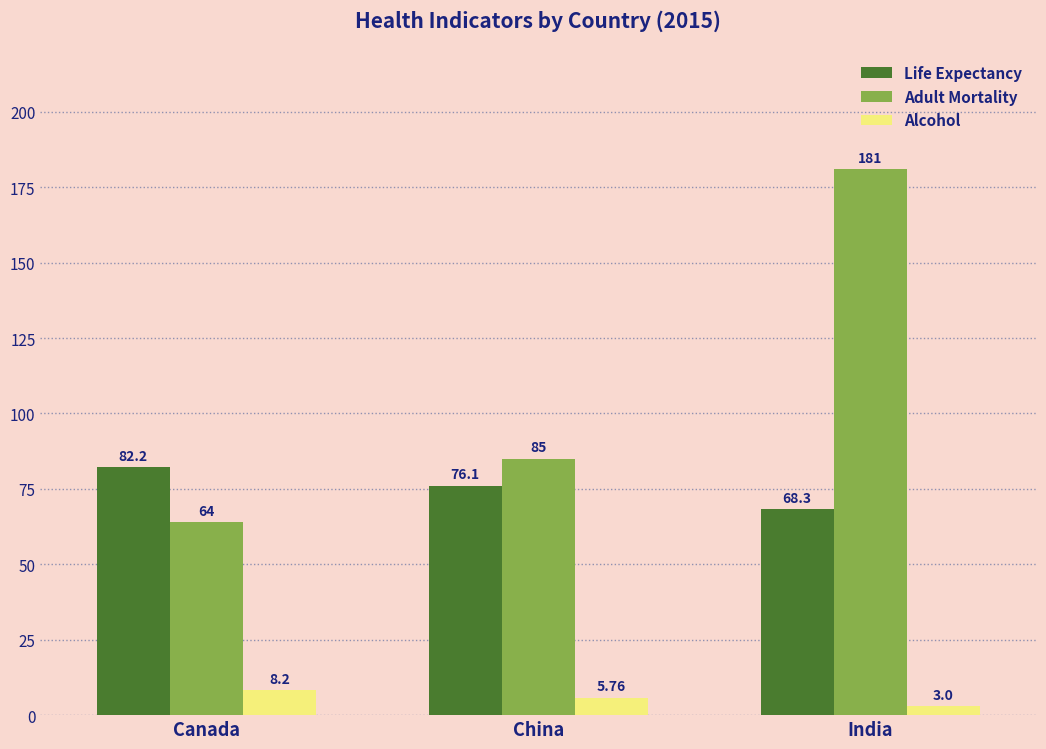

What is the lowest value of the Alcohol series?

3.0